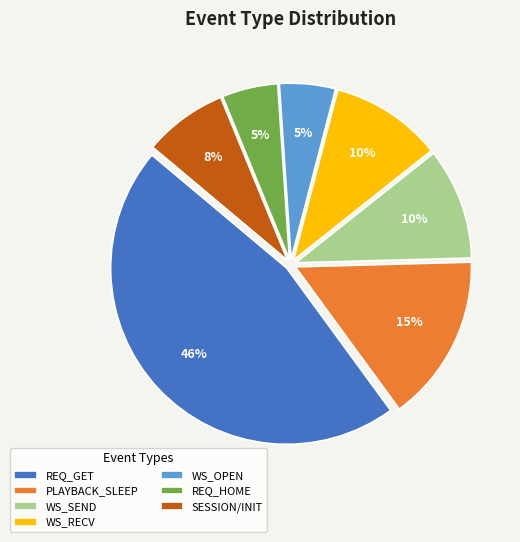

The WS_OPEN slice represents 10% of the pie. True or false?

False